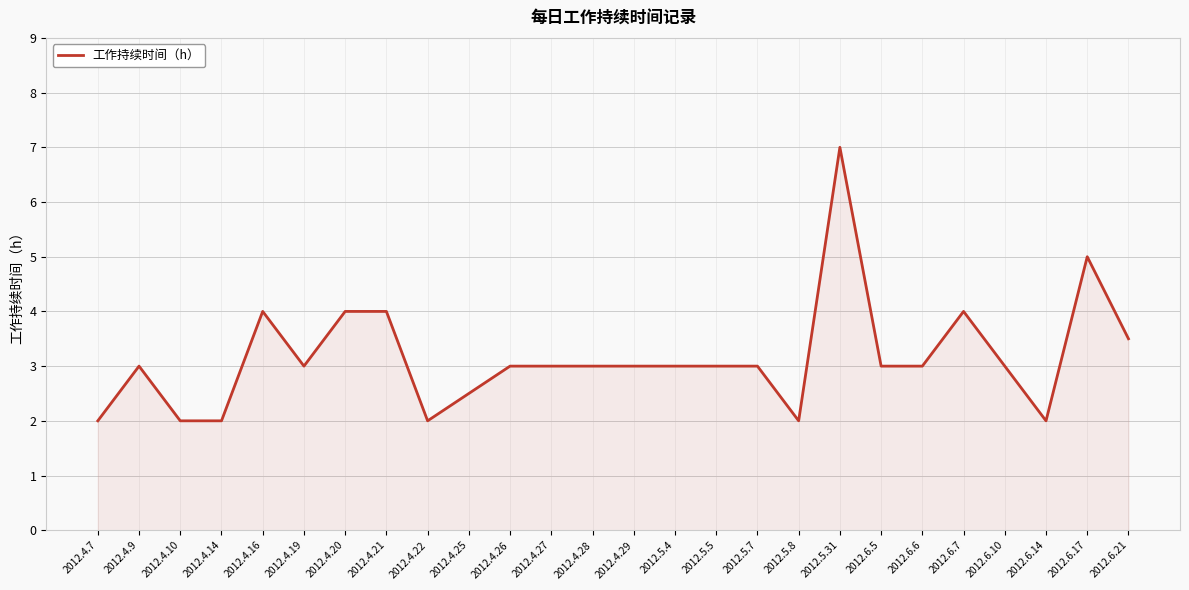

Approximately how many times larger is the value at 2012.4.28 compared to 2012.4.9?

1.0